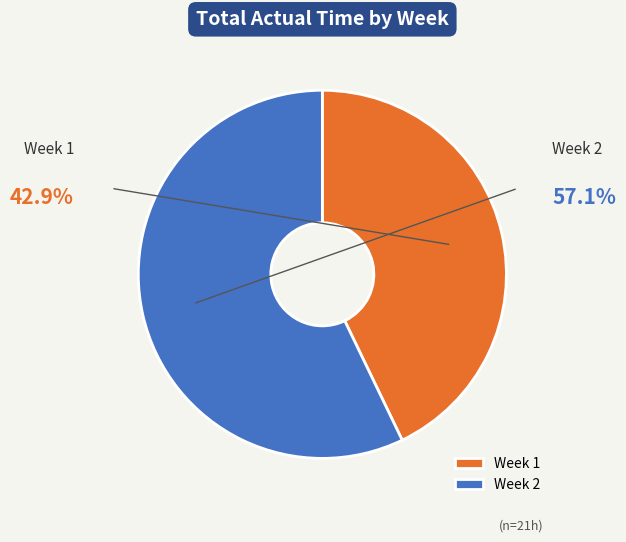

Which category has the smallest portion of the pie?

Week 1